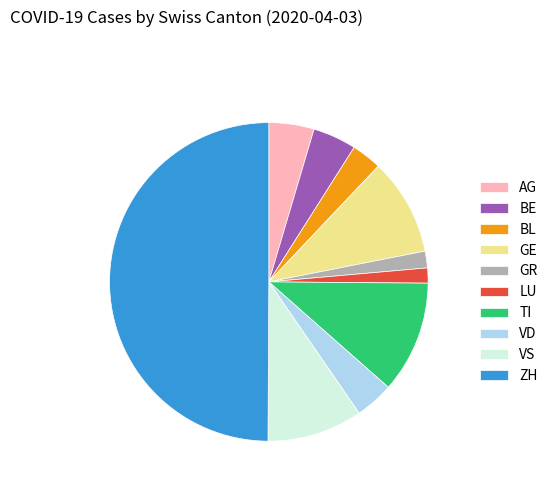

What is the ratio of the value at GR to the value at BL?

0.6